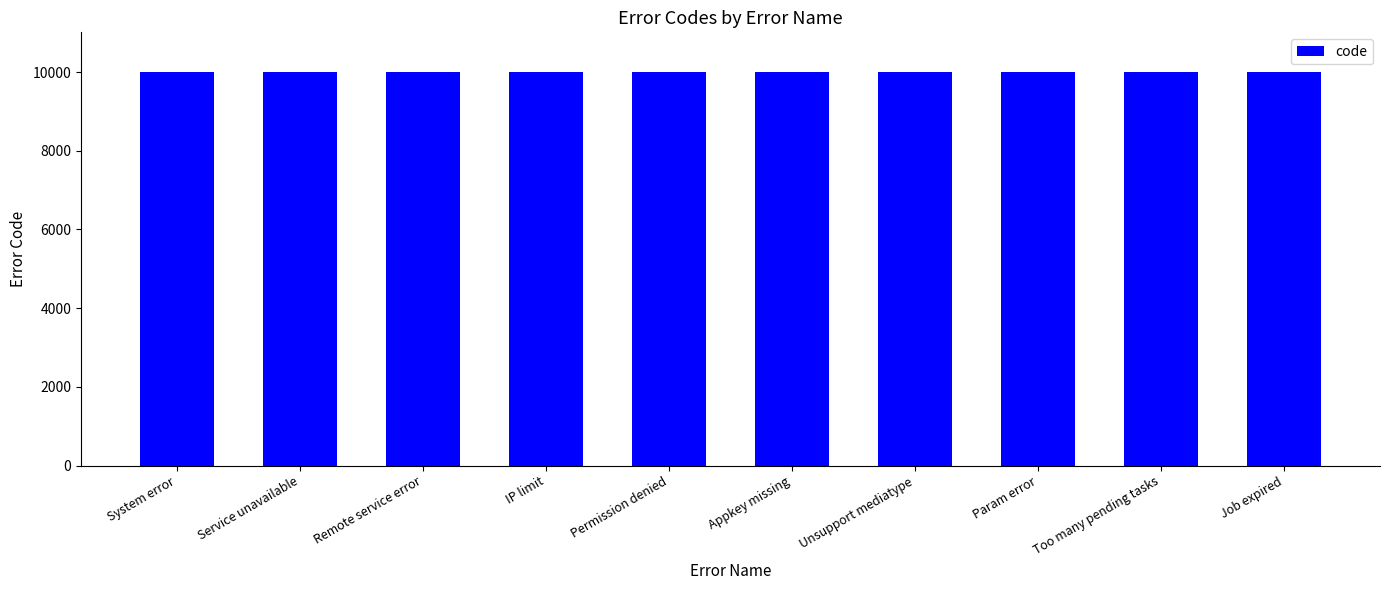

How many data points does each series have?

10